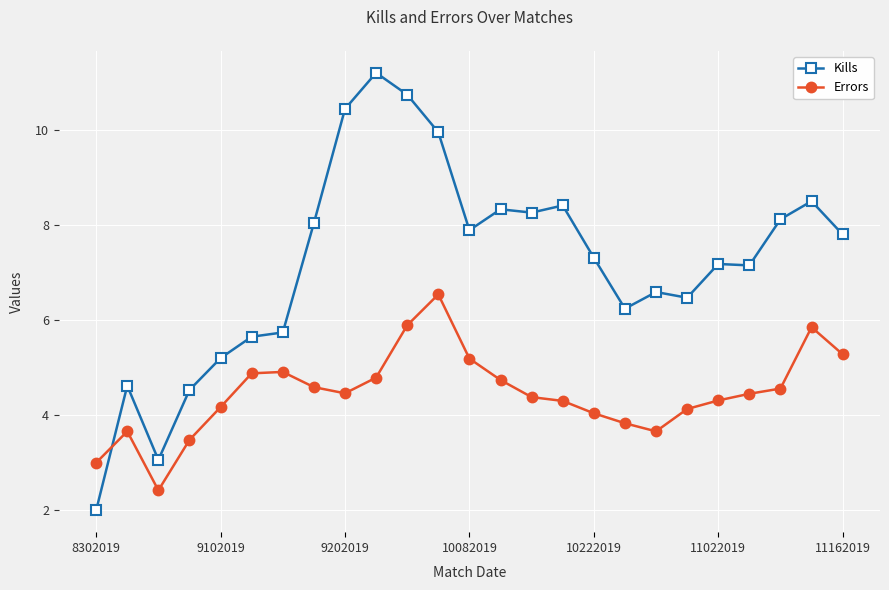

How many intersections are there between Kills and Errors?

1